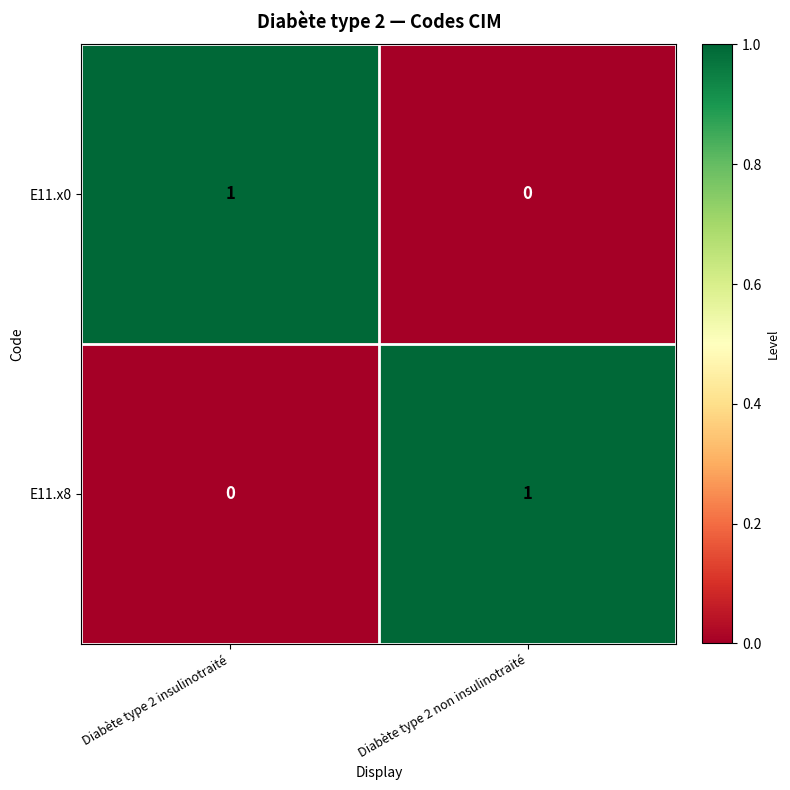

At which label does E11.x8 reach its minimum?

Diabète type 2 insulinotraité